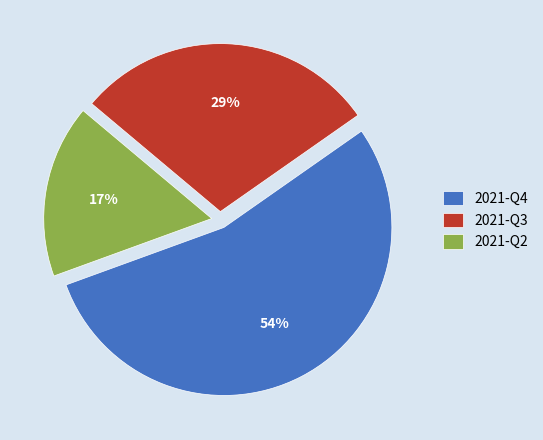

Count the number of slices in the pie.

3